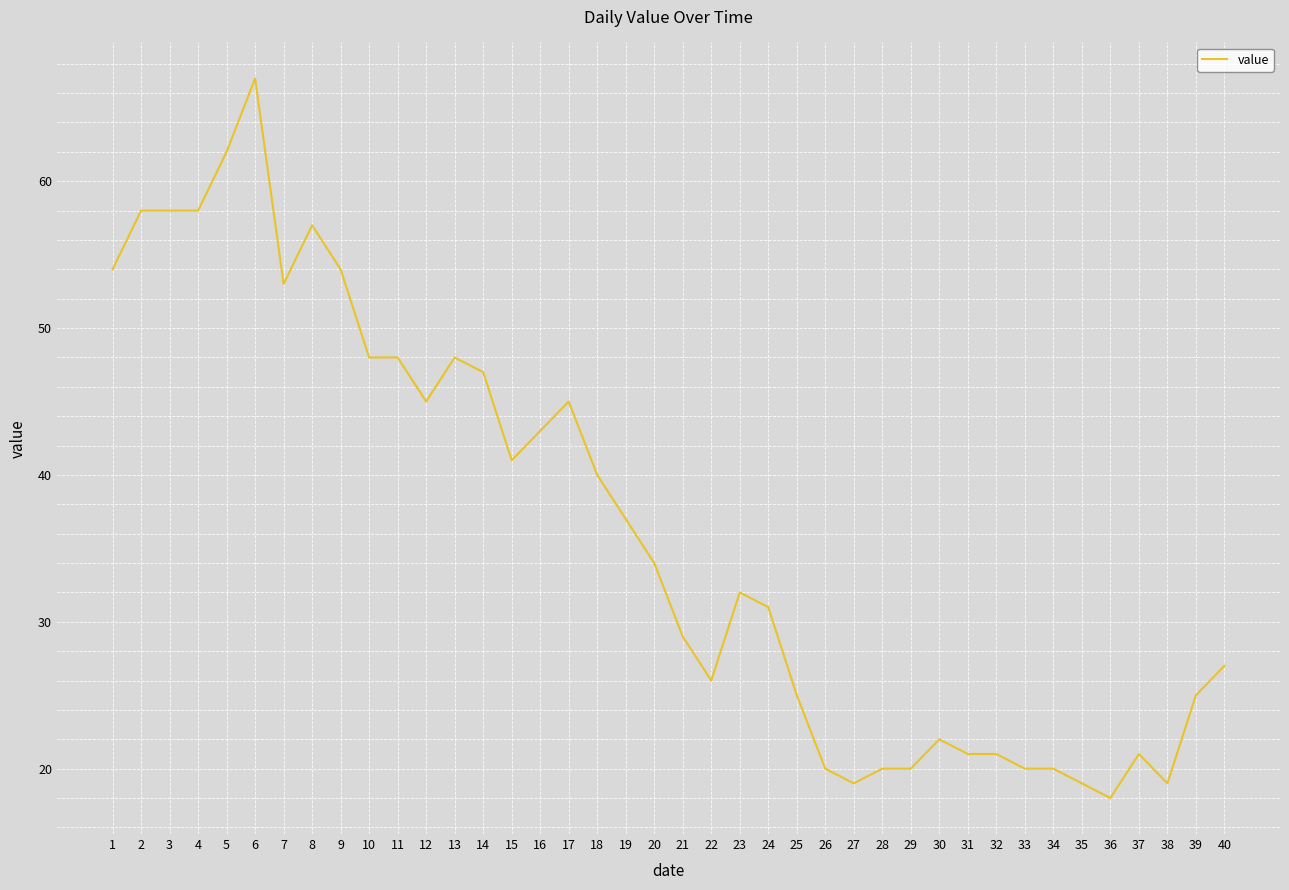

What is the change in value from 11 to 29?

-28